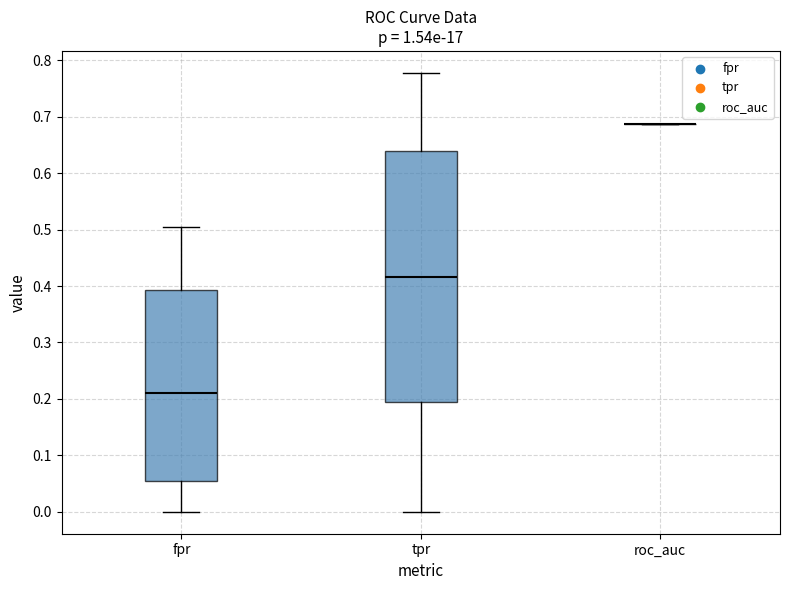

Where is the lower edge of the box for tpr on the y-axis? The values are not printed on the chart, so give them approximately, as read against the axis.

0.19